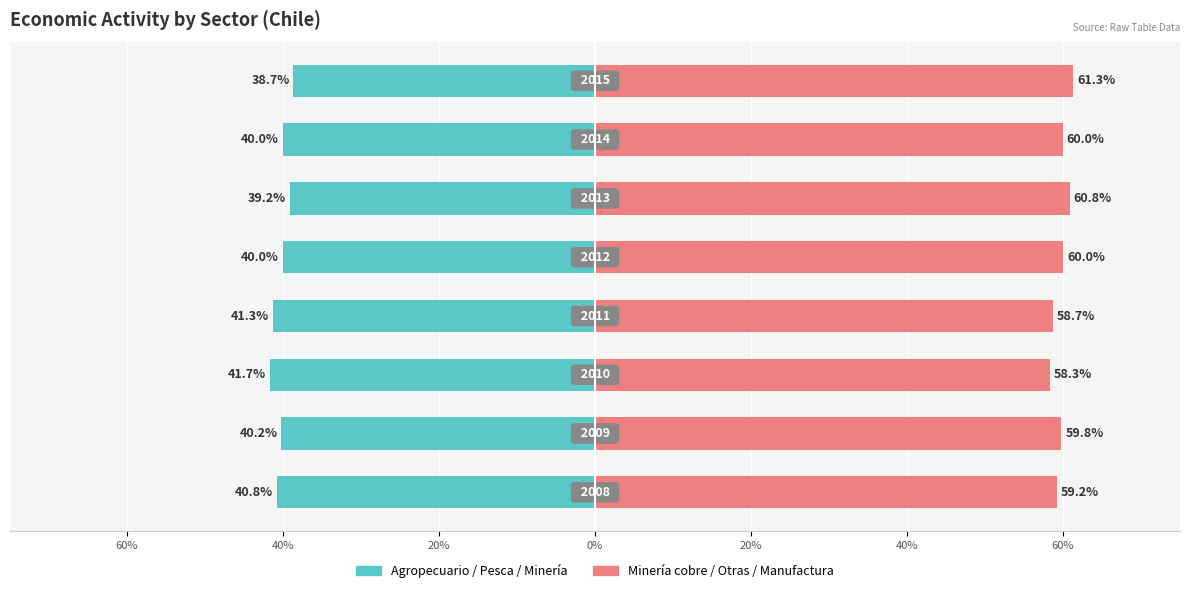

At 20%, list the series in order from smallest to largest.

Agropecuario/Pesca/Minería, Minería cobre/Otras/Manufactura